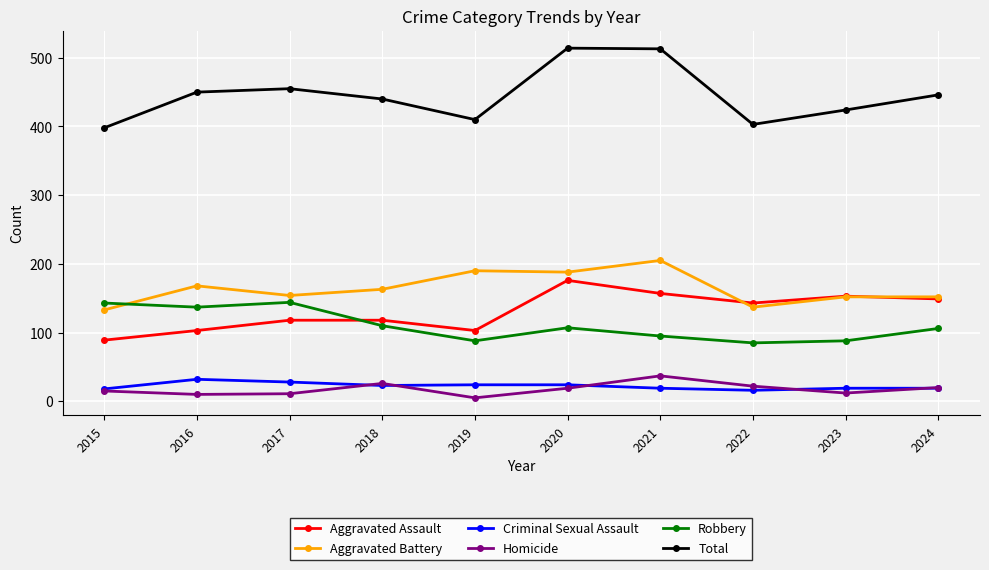

What is the approximate value of Aggravated Battery at 2020, to the nearest 10?

190